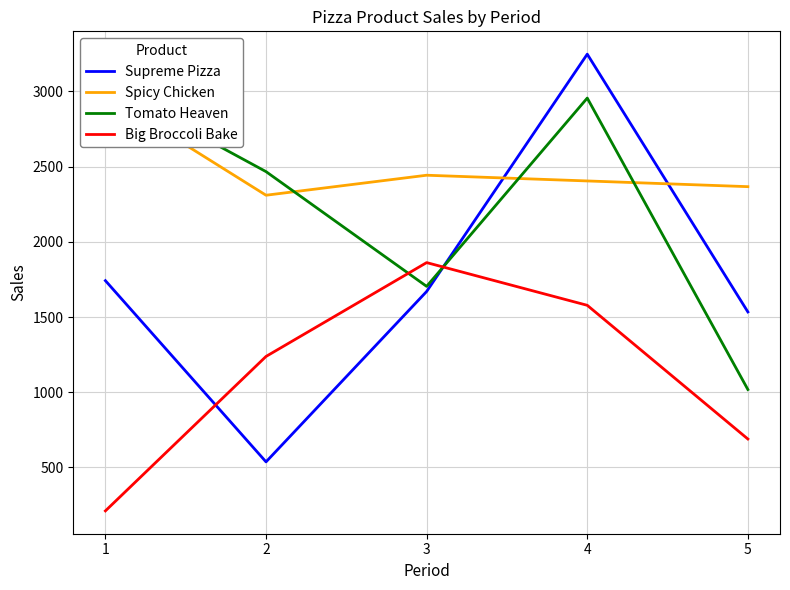

What is the maximum value shown in the chart?

3248